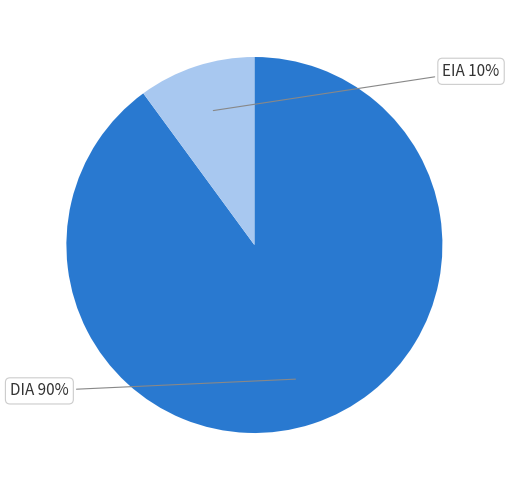

Count the number of slices in the pie.

2